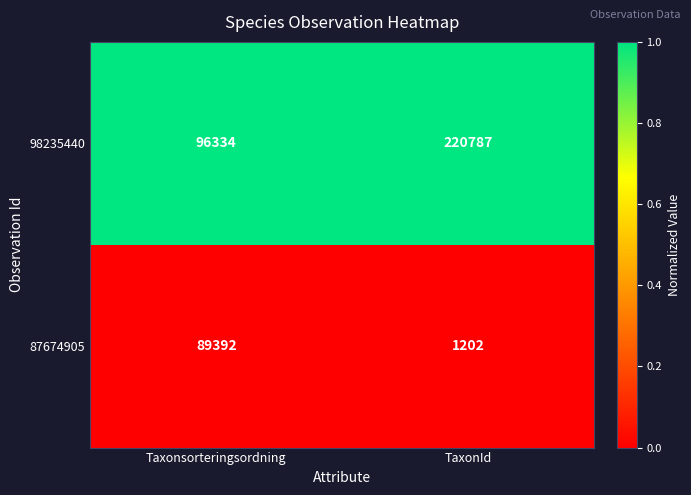

Reading left to right, extract all data points from this chart.

98235440: 96334	220787
87674905: 89392	1202